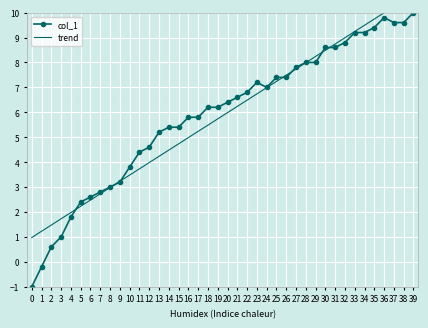

Which category has the highest value across all series?

39